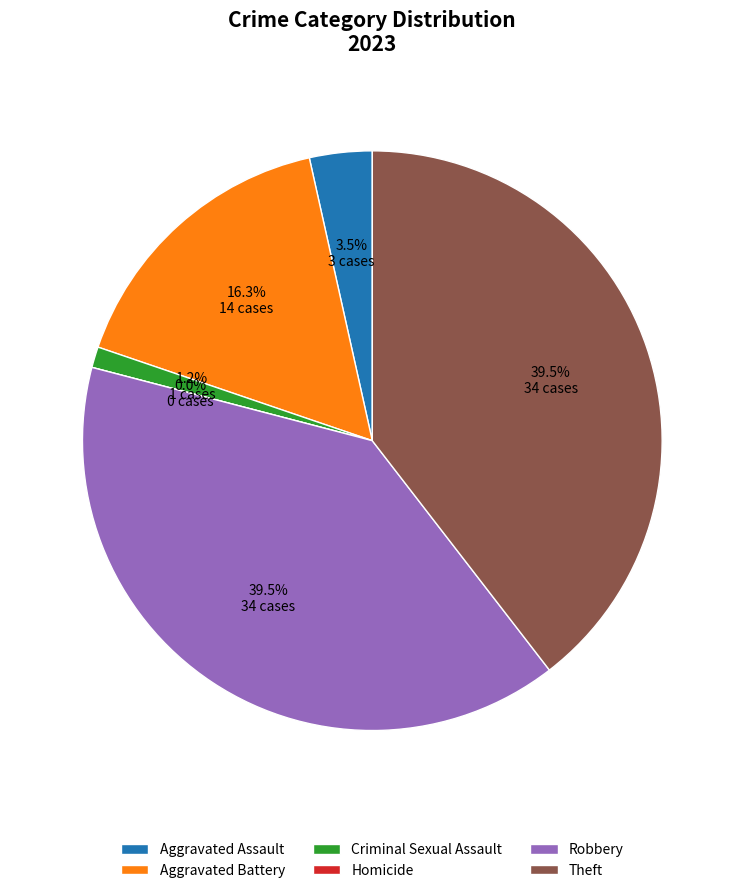

How many slices are in this pie chart?

6